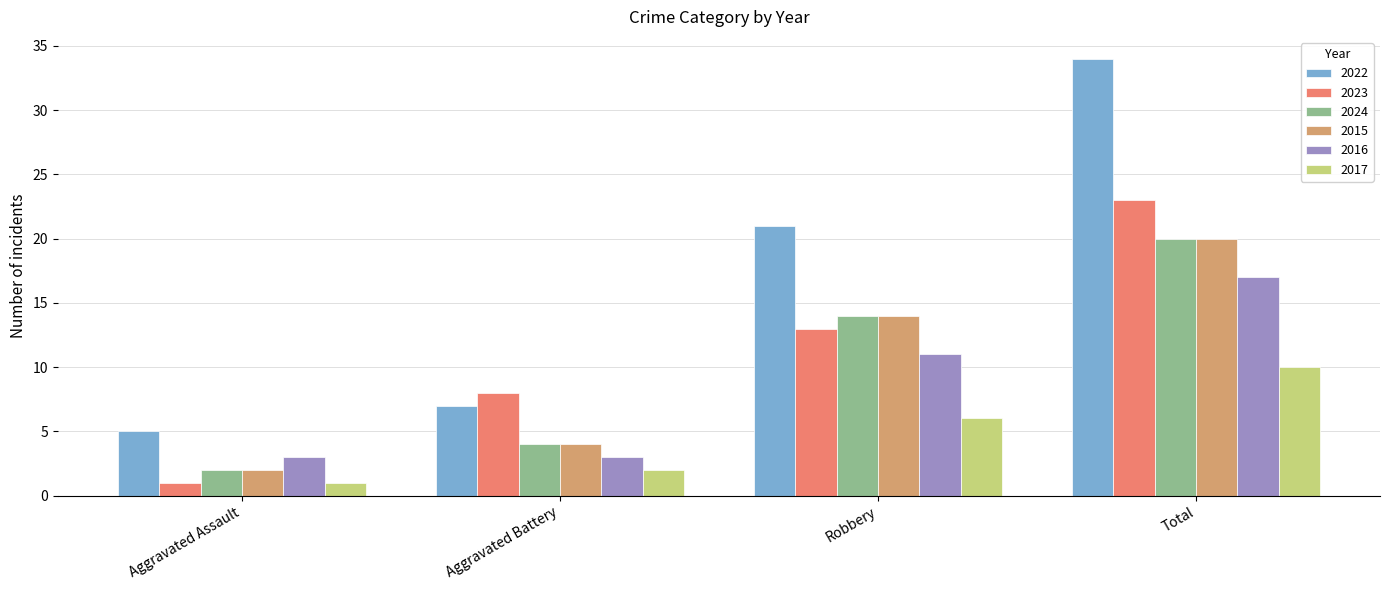

What is the difference between the highest and lowest values at Total?

24